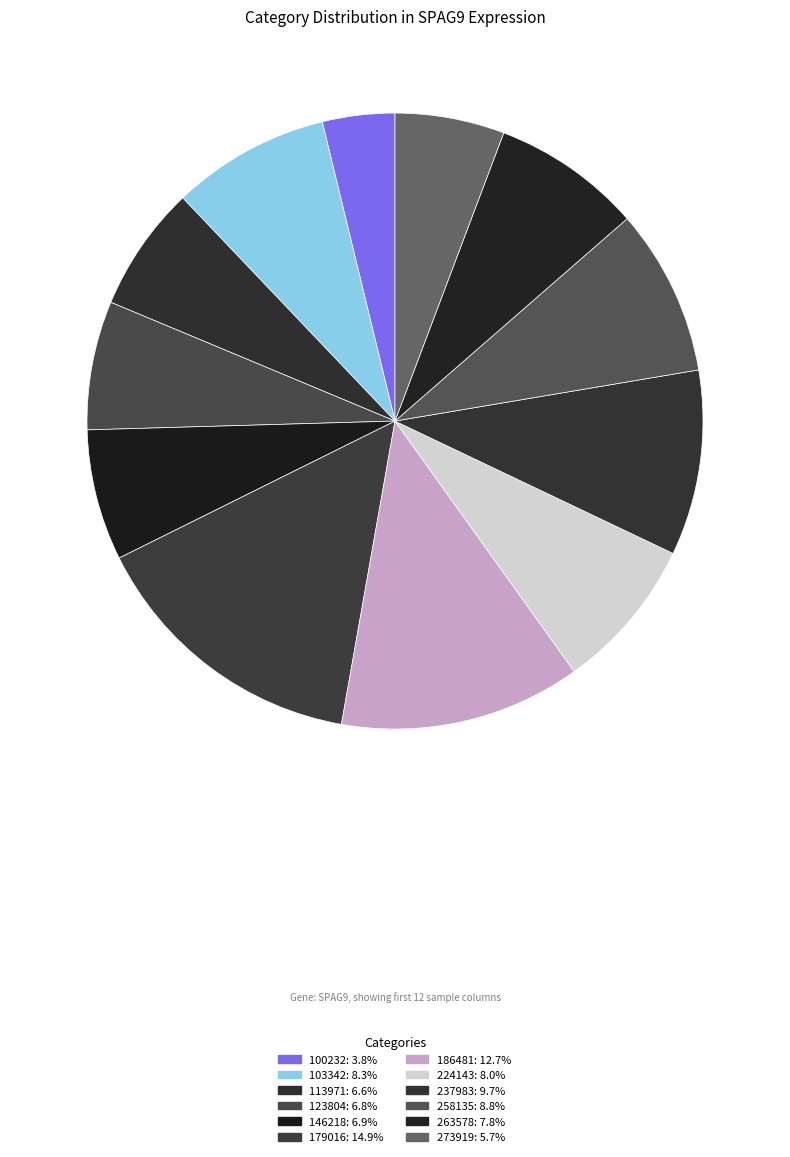

To the nearest percent, what is the average slice percentage?

8%